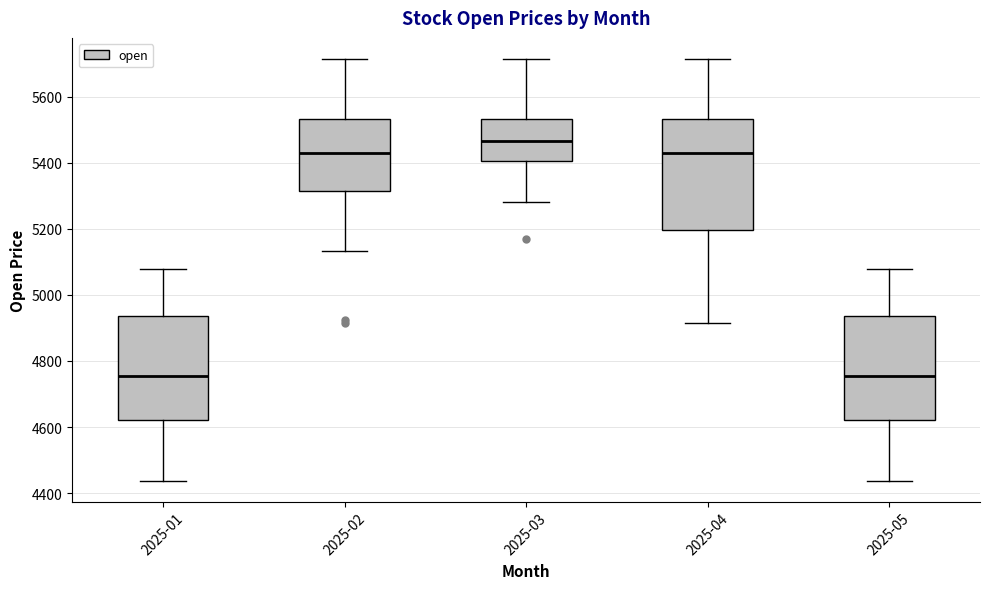

Where does the lower whisker of the box for 2025-05 end on the y-axis? The values are not printed on the chart, so give them approximately, as read against the axis.

4440